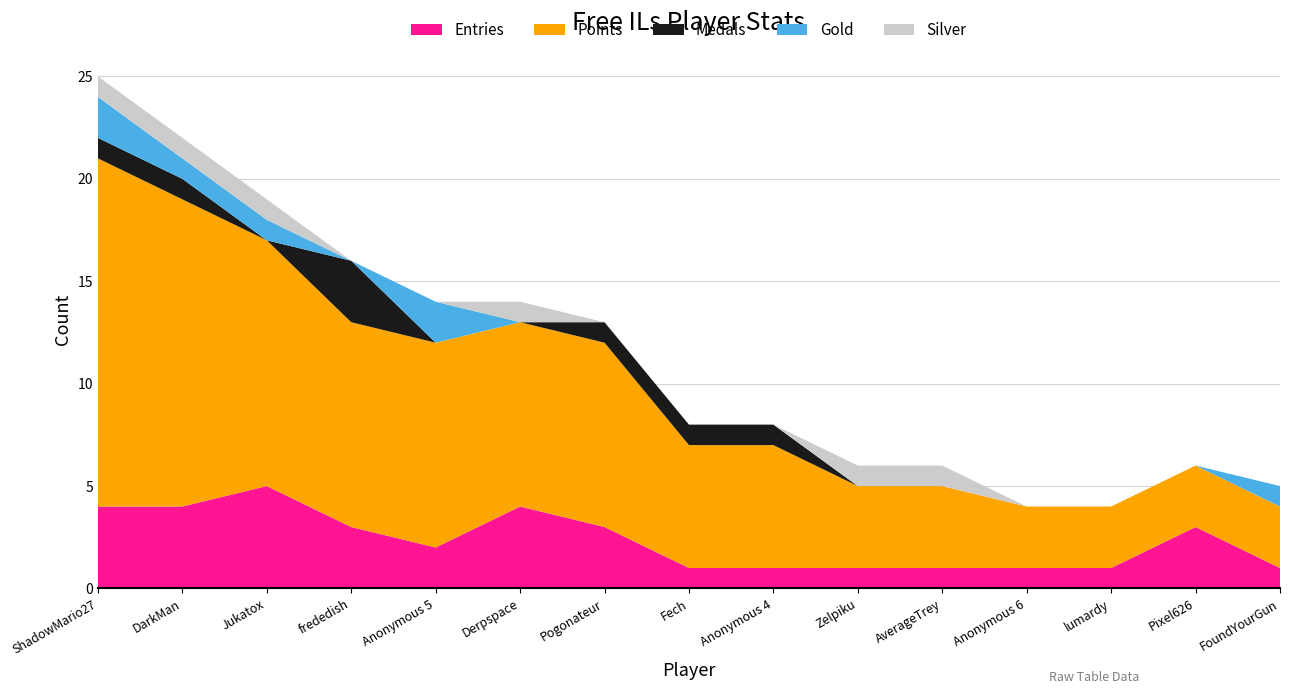

Reading right to left, what are all the values shown in this chart?

Entries: 1	3	1	1	1	1	1	1	3	4	2	3	5	4	4
Points: 3	3	3	3	4	4	6	6	9	9	10	10	12	15	17
Medals: 0	0	0	0	0	0	1	1	1	0	0	3	0	1	1
Gold: 1	0	0	0	0	0	0	0	0	0	2	0	1	1	2
Silver: 0	0	0	0	1	1	0	0	0	1	0	0	1	1	1